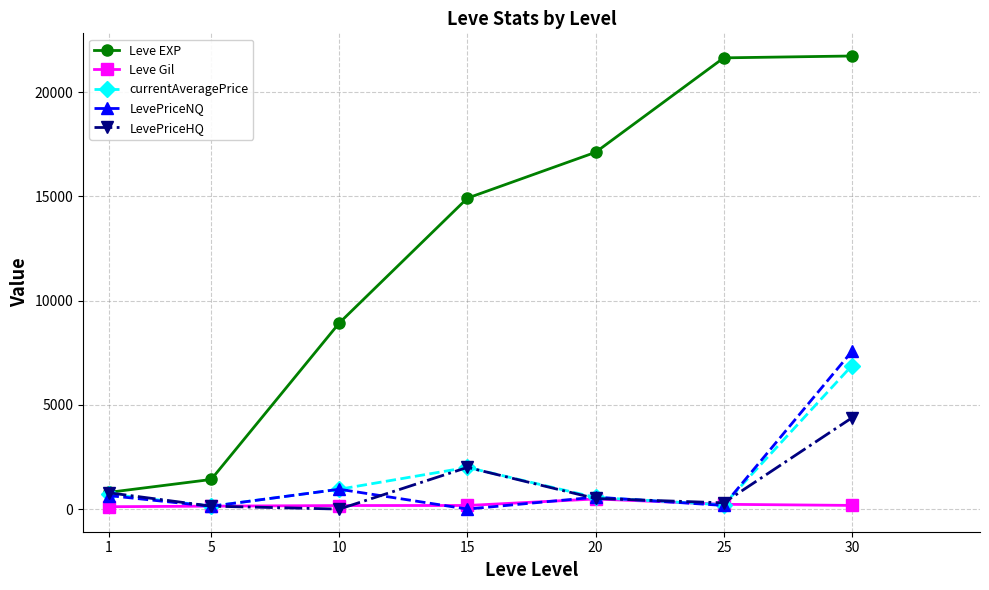

How many values in the LevePriceHQ series are below 508?

3